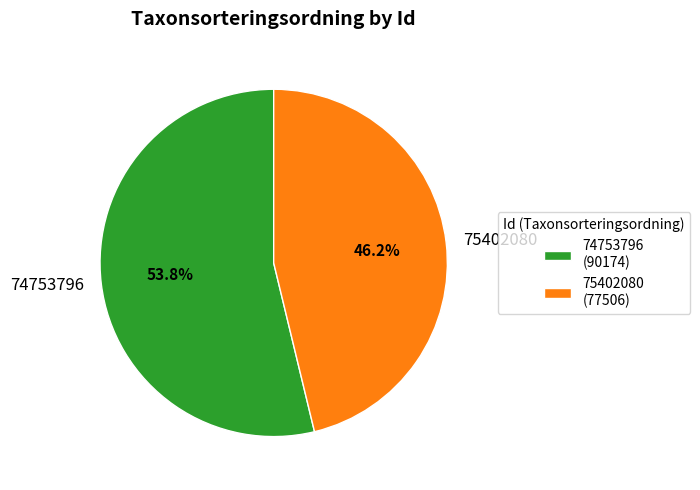

Count the number of slices in the pie.

2